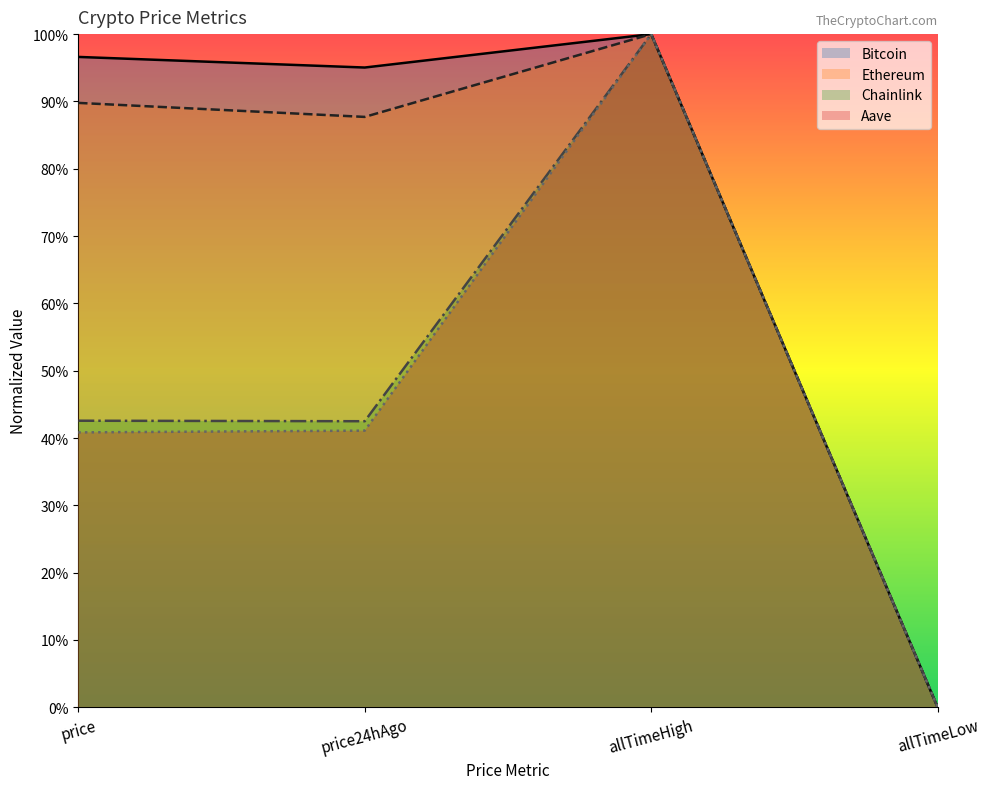

At which label does Ethereum reach its minimum?

allTimeLow